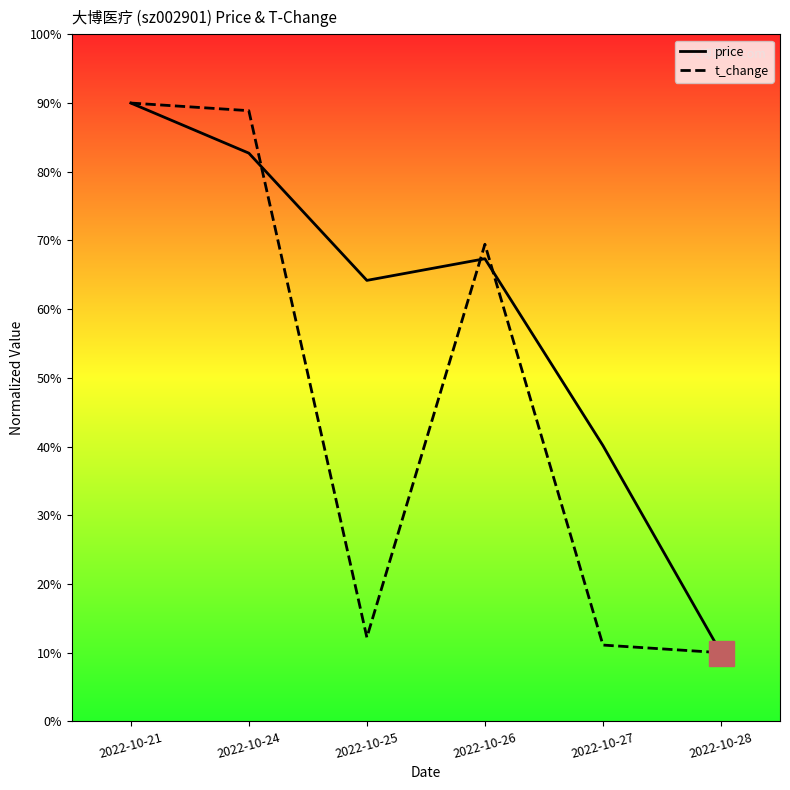

Which category has the lowest value across all series?

2022-10-28